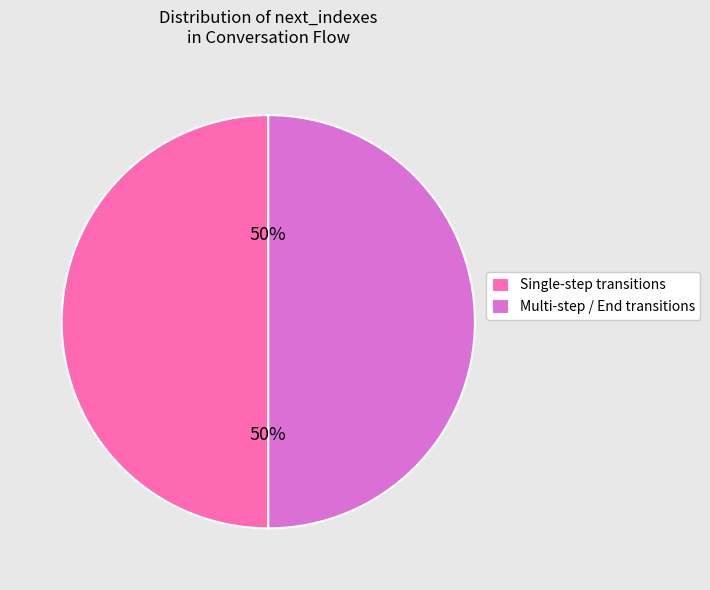

Is the sum of Single-step transitions and Multi-step / End transitions greater than half?

Yes